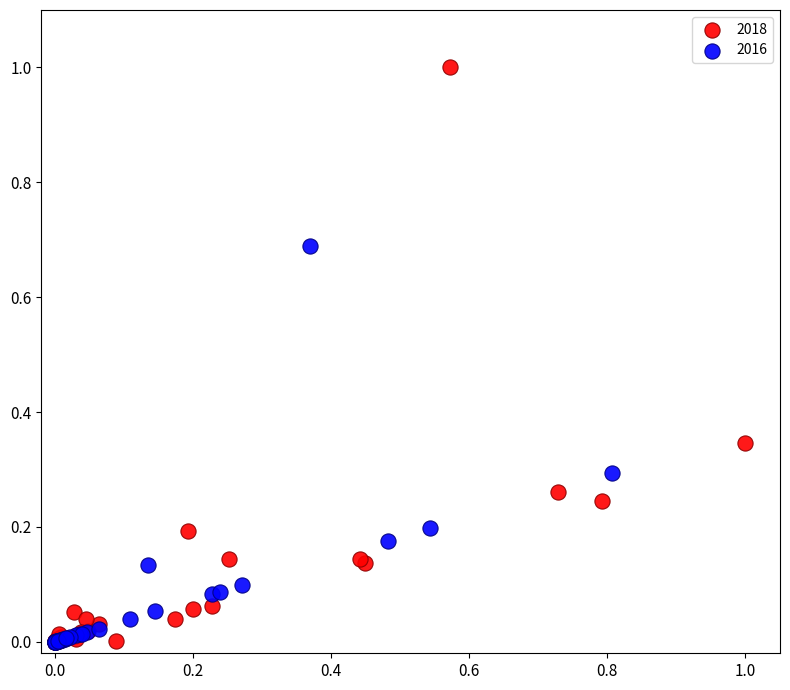

Which series contains the highest Y value?

2018